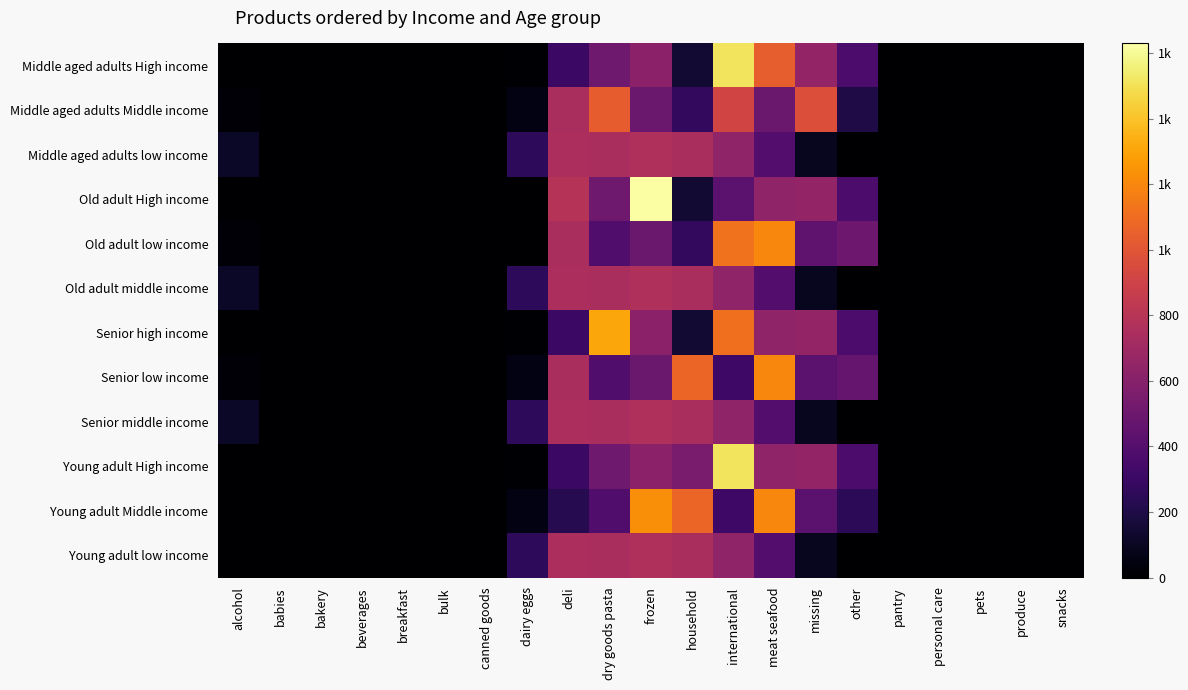

True or false: Young adult Middle income has a value of 104.1 at missing.

False